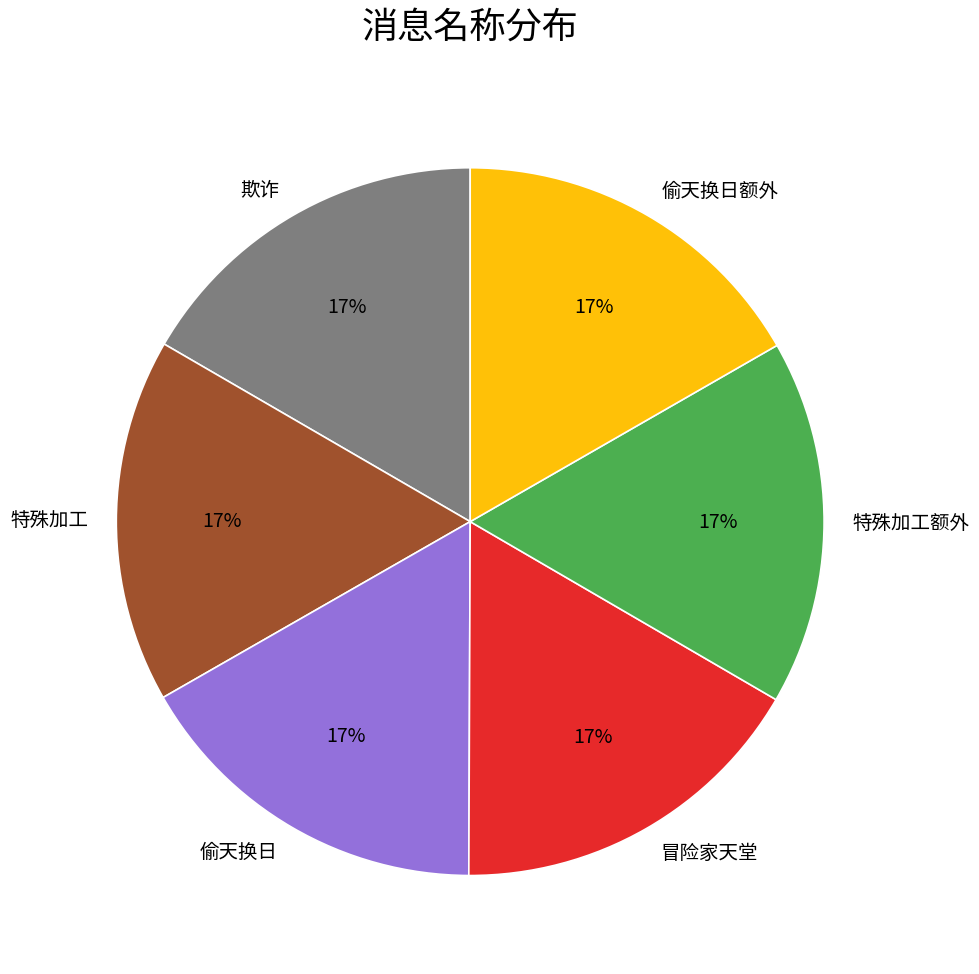

To the nearest percent, what is the combined percentage of 偷天换日 and 特殊加工额外?

33%